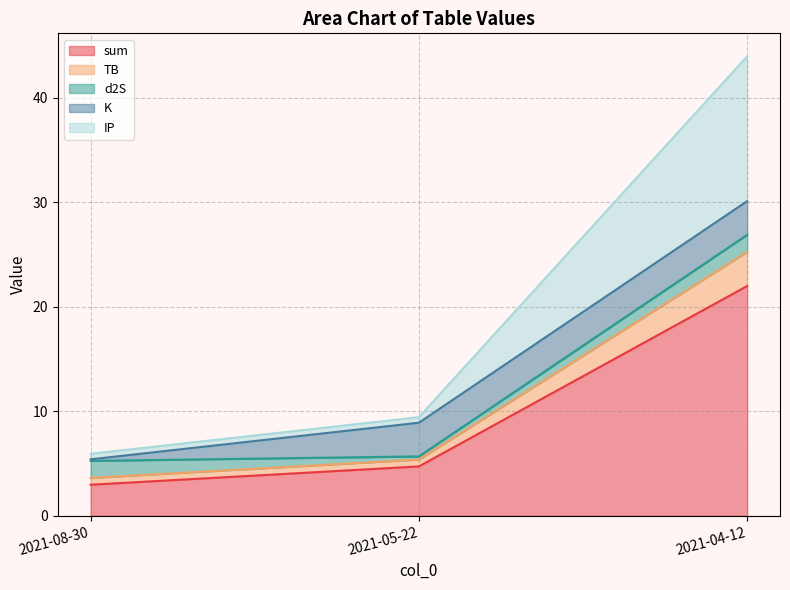

How many values in the sum series exceed 4?

2